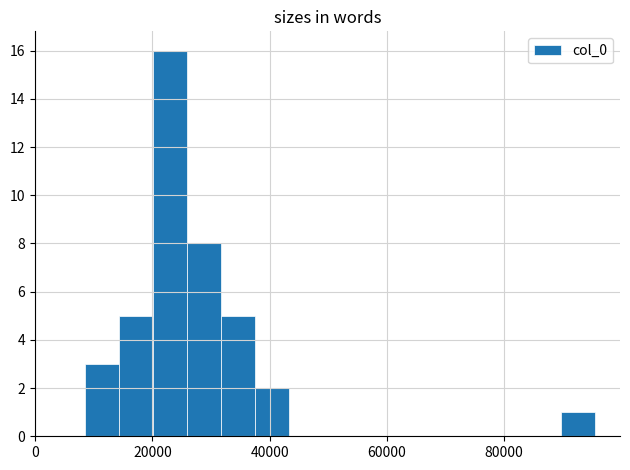

Read against the x-axis, roughly where is the centre of the tallest bar?

24000